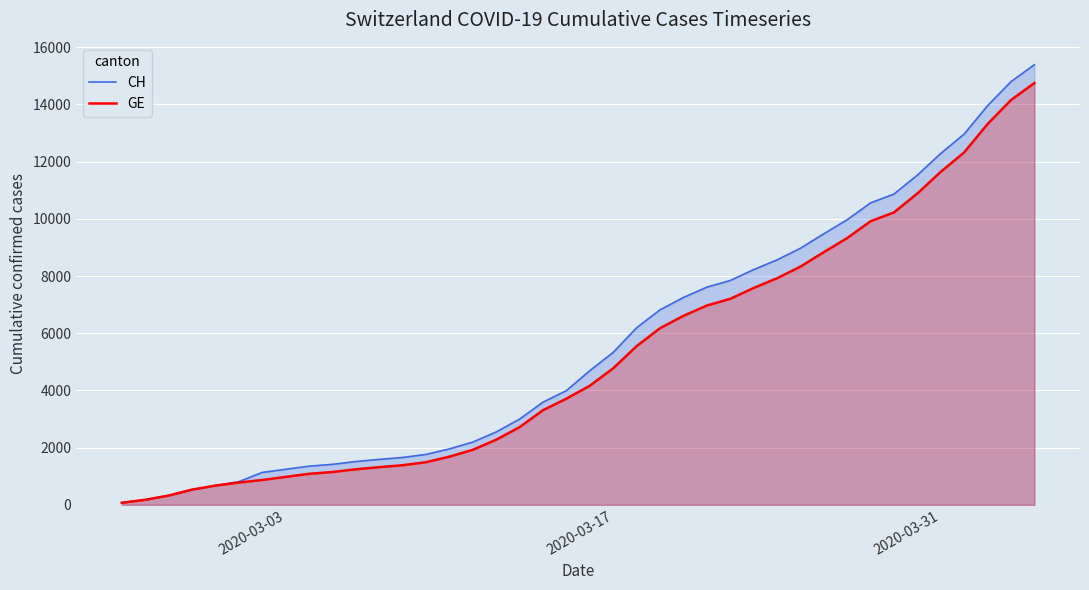

Which series has the widest spread of values?

CH